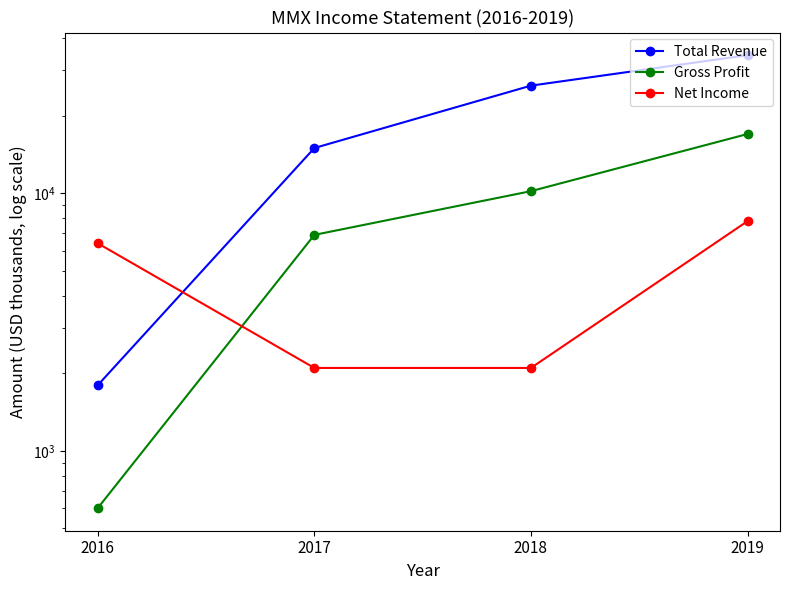

What is the sum of all Gross Profit values?

34700